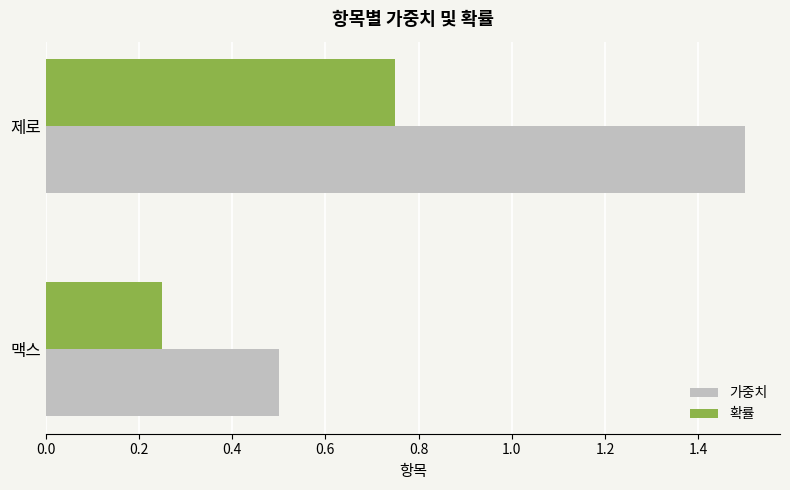

What value does the 가중치 series have at 맥스?

0.5